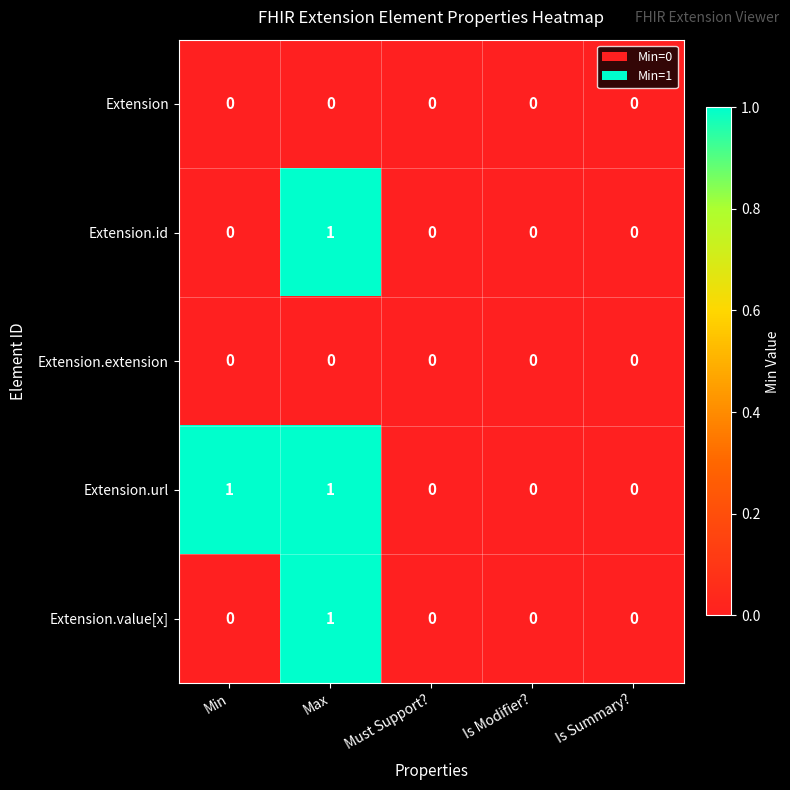

How many Extension.value[x] values are between 0 and 1?

5